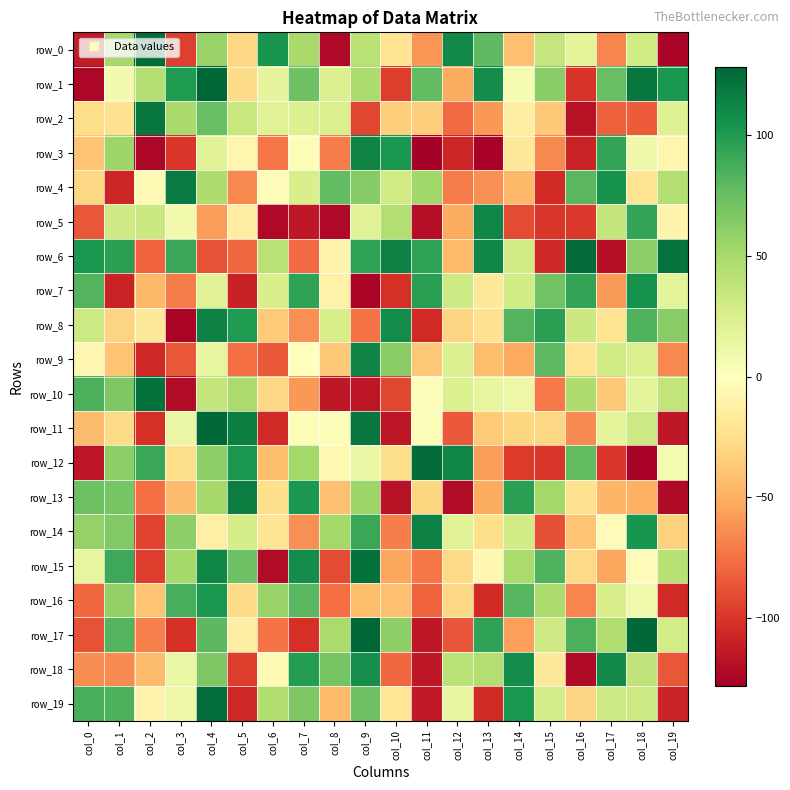

What is the lowest value of the row_16 series?

-106